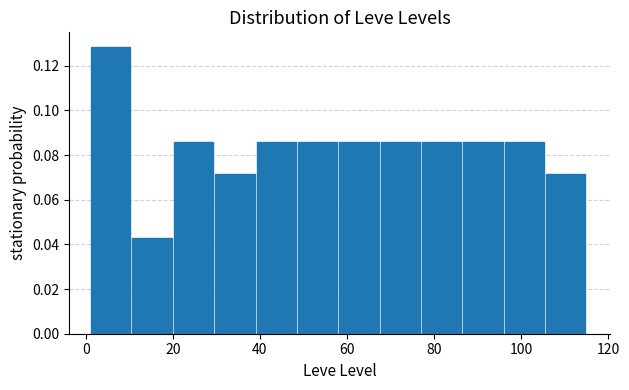

What is the height of the bar covering 96.0 to 105.5 on the x-axis? Neither the bar edges nor the heights are printed on the chart, so give them approximately, as read against the axes.

0.086